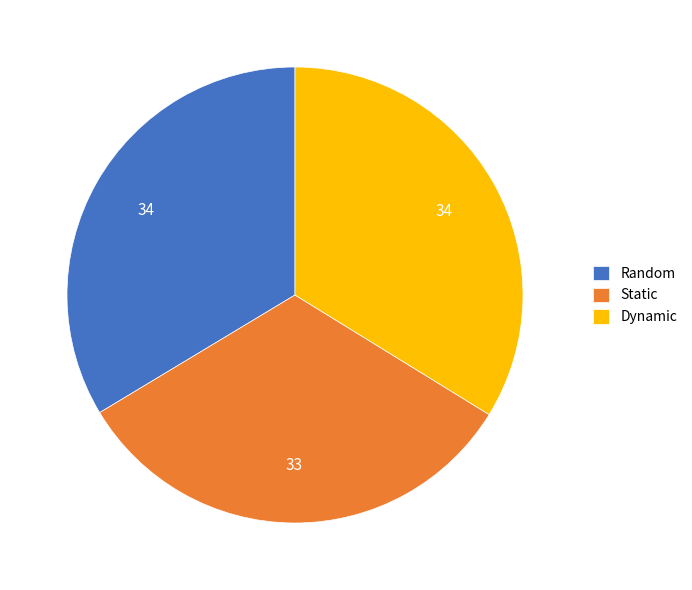

Approximately how many times larger is the value at Random compared to Static?

1.0